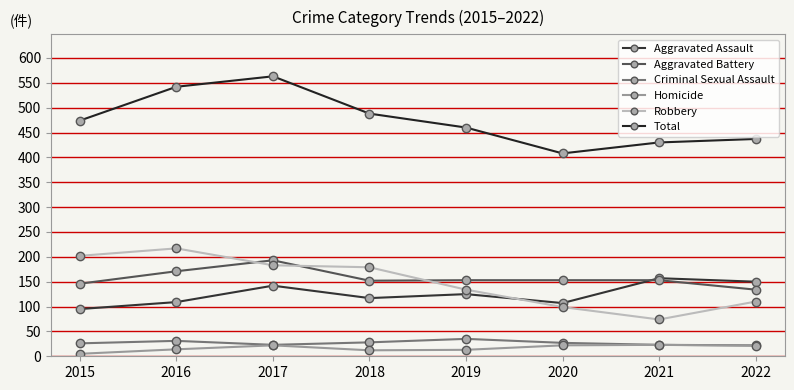

Rank the series by their maximum value, from lowest to highest.

Homicide, Criminal Sexual Assault, Aggravated Assault, Aggravated Battery, Robbery, Total